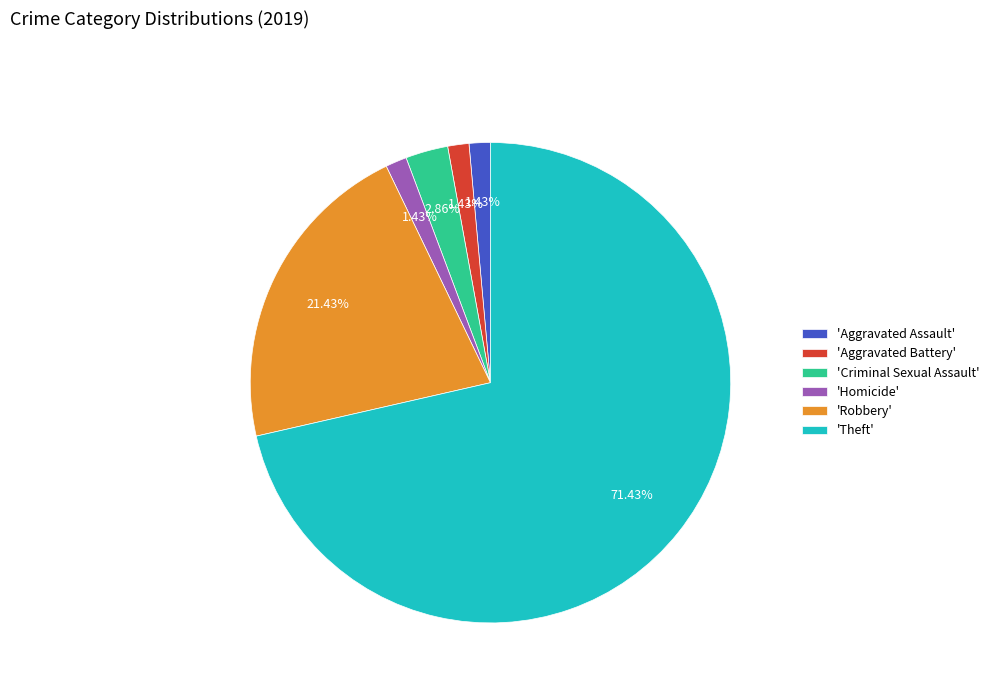

Which has a higher value, 'Aggravated Assault' or 'Criminal Sexual Assault'?

'Criminal Sexual Assault'